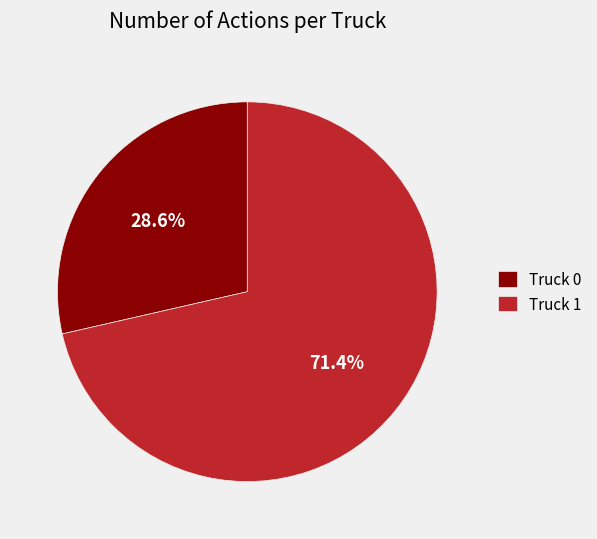

Rank the categories by value from lowest to highest.

Truck 0, Truck 1